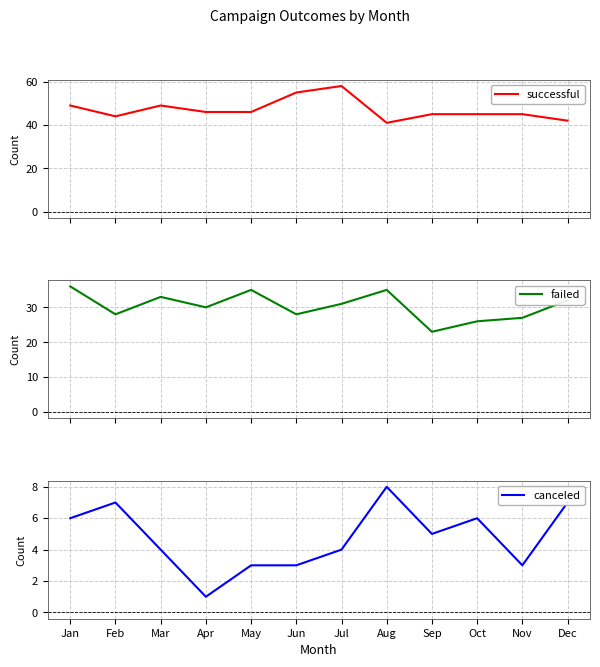

How many lines are shown in the chart?

3